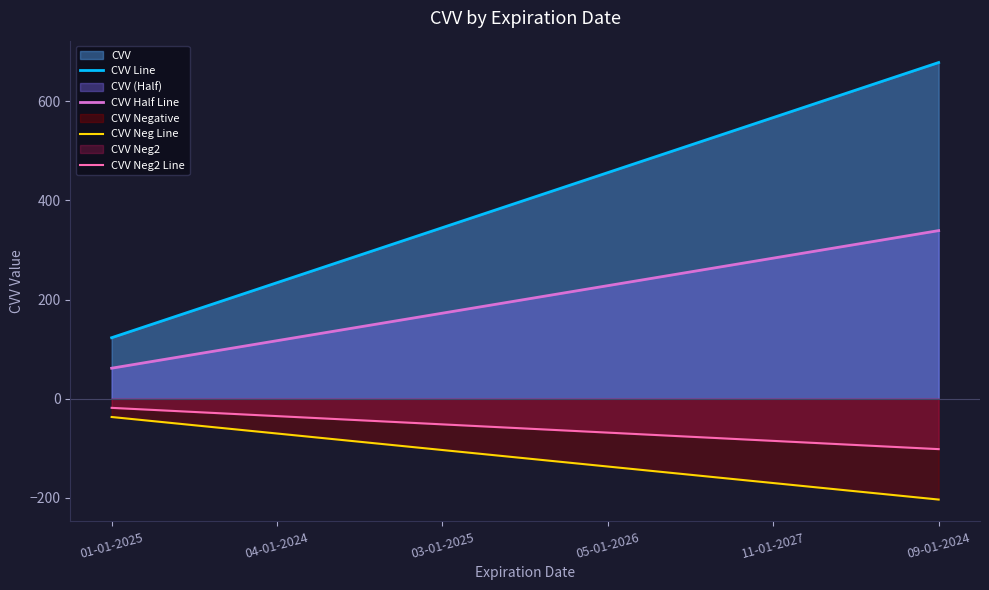

What is the sum of all CVV Neg2 Line values?

-360.4